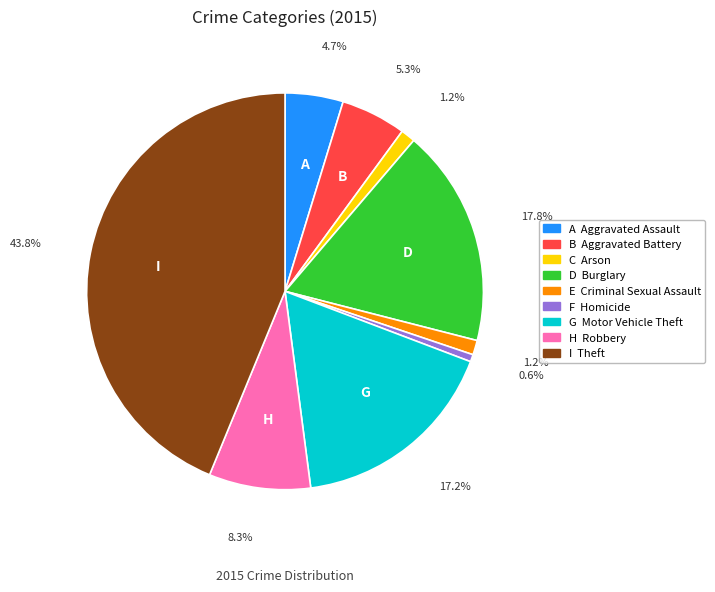

Is there any slice that represents more than half of the pie?

No